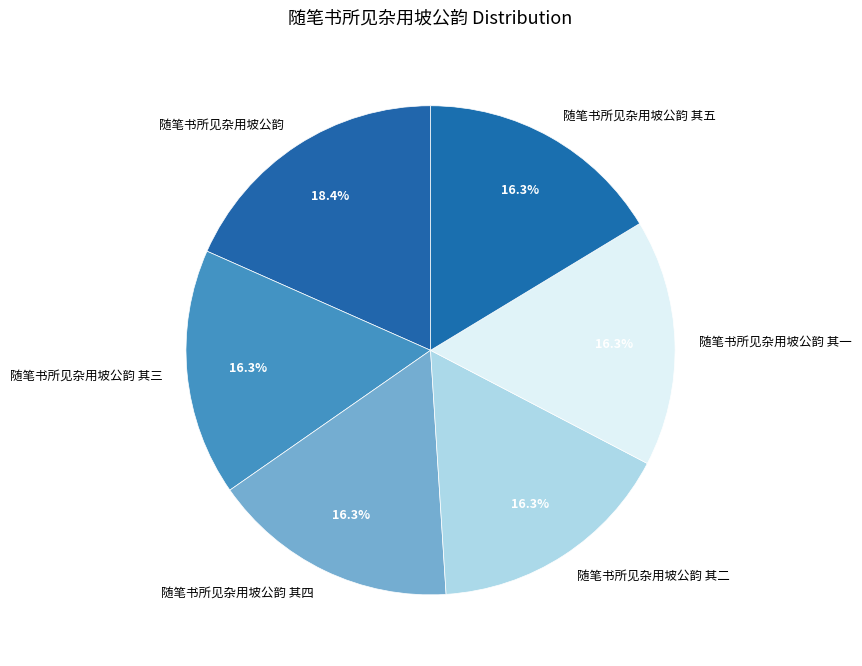

What percentage do 随笔书所见杂用坡公韵 and 随笔书所见杂用坡公韵 其二 together represent?

34.7%